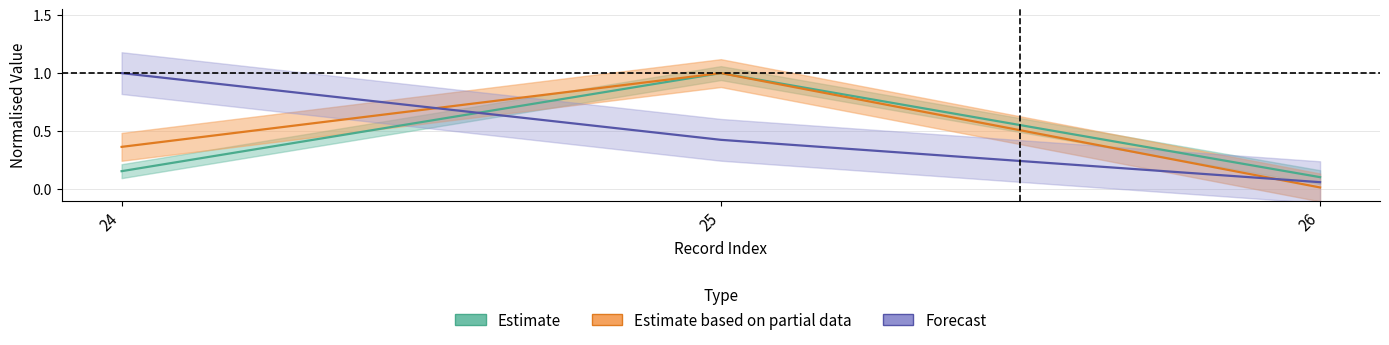

True or false: total has a value of 0.2 at 24.

False